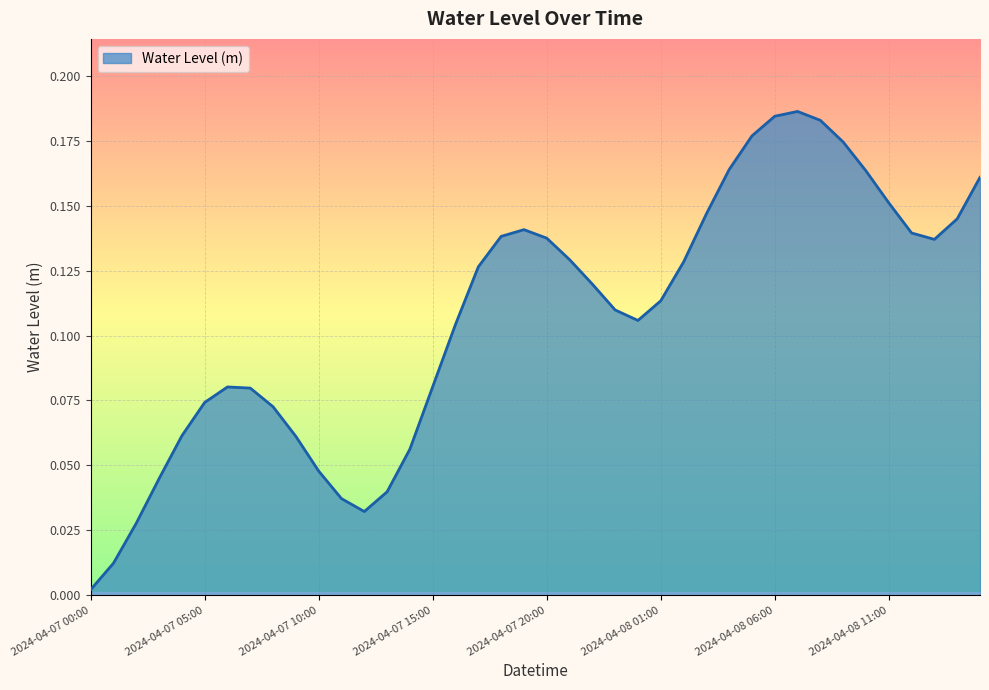

List the labels in order of value, largest first.

2024-04-08 07:00, 2024-04-08 06:00, 2024-04-08 08:00, 2024-04-08 05:00, 2024-04-08 09:00, 2024-04-08 04:00, 2024-04-08 10:00, 2024-04-08 15:00, 2024-04-08 11:00, 2024-04-08 03:00, 2024-04-08 14:00, 2024-04-07 19:00, 2024-04-08 12:00, 2024-04-07 18:00, 2024-04-07 20:00, 2024-04-08 13:00, 2024-04-07 21:00, 2024-04-08 02:00, 2024-04-07 17:00, 2024-04-07 22:00, 2024-04-08 01:00, 2024-04-07 23:00, 2024-04-08 00:00, 2024-04-07 16:00, 2024-04-07 15:00, 2024-04-07 06:00, 2024-04-07 07:00, 2024-04-07 05:00, 2024-04-07 08:00, 2024-04-07 04:00, 2024-04-07 09:00, 2024-04-07 14:00, 2024-04-07 10:00, 2024-04-07 03:00, 2024-04-07 13:00, 2024-04-07 11:00, 2024-04-07 12:00, 2024-04-07 02:00, 2024-04-07 01:00, 2024-04-07 00:00